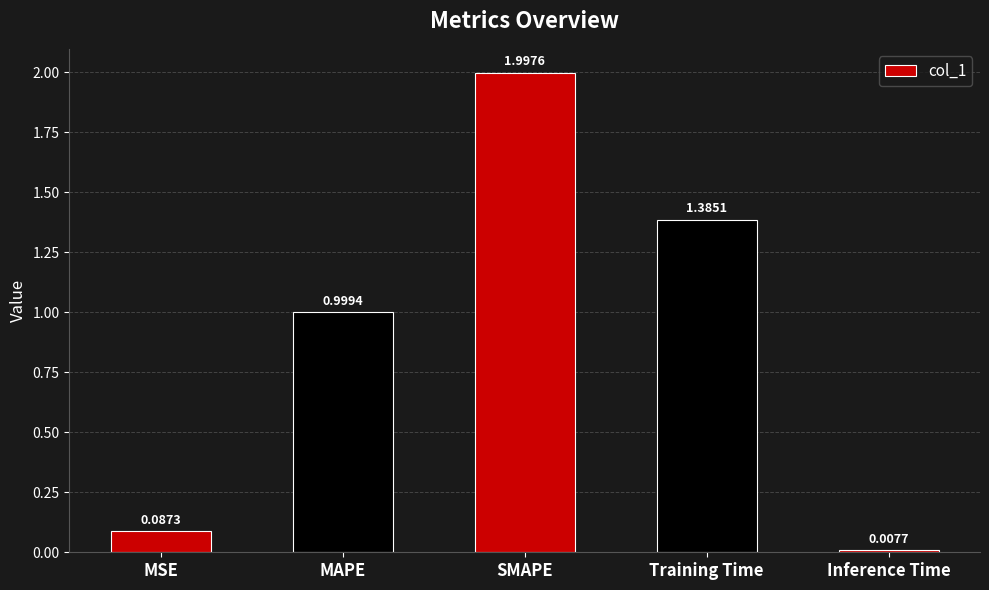

What is the label of the 4th bar from the left?

Training Time